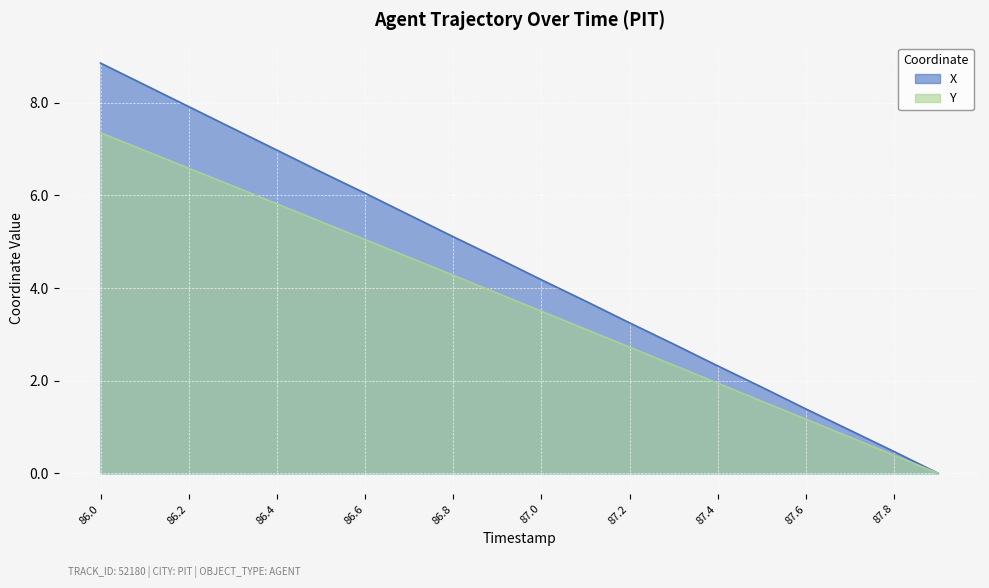

The value of Y at 86.4 is 7.8. True or false?

False